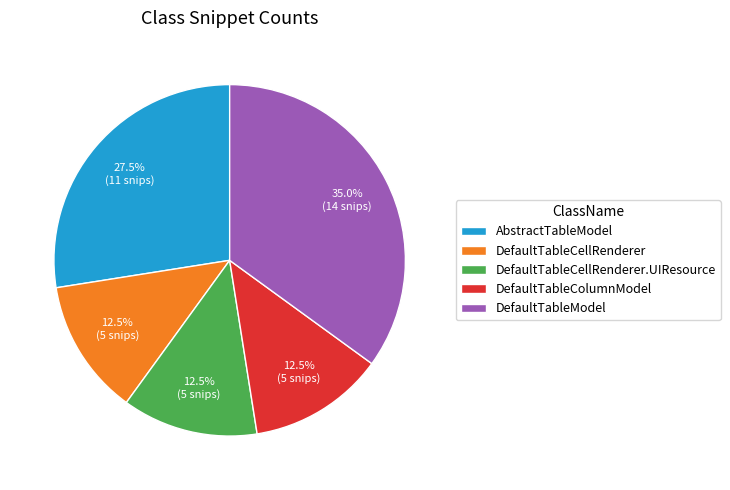

To the nearest percent, what is the average slice percentage?

20%